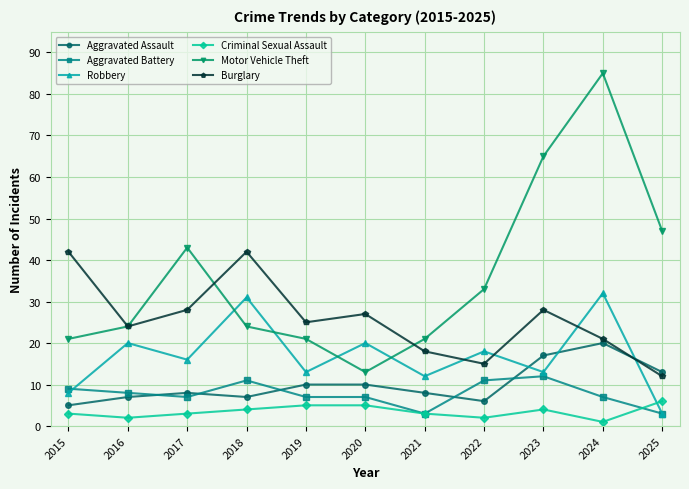

How many interior local peaks does the Motor Vehicle Theft series have?

2